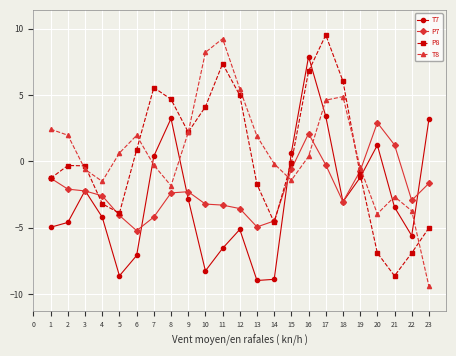

Is the value of P7 at 18 greater than the value of T8 at 10?

No